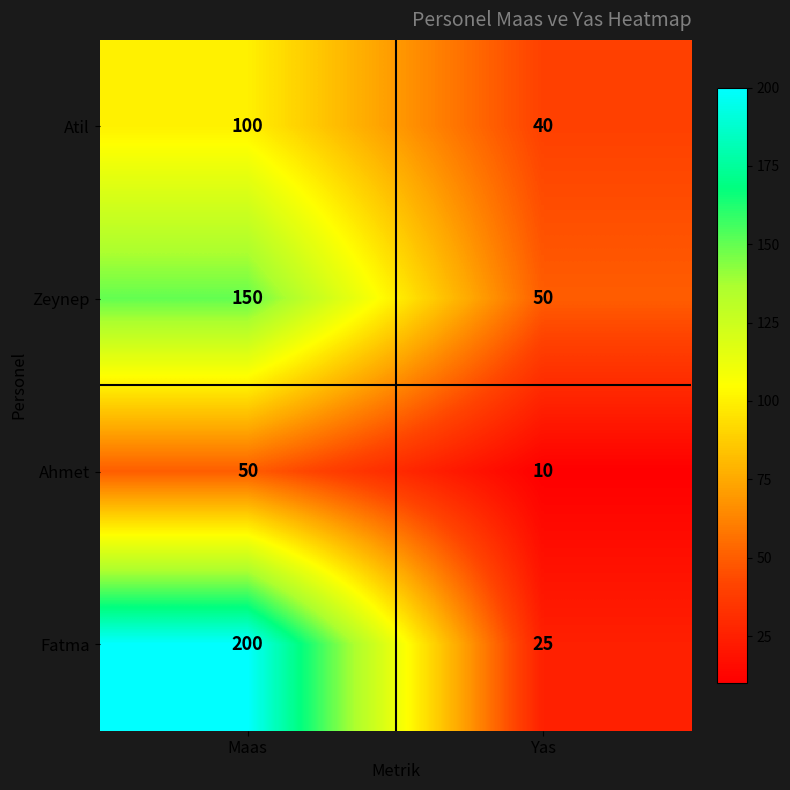

What is the maximum value shown in the chart?

200